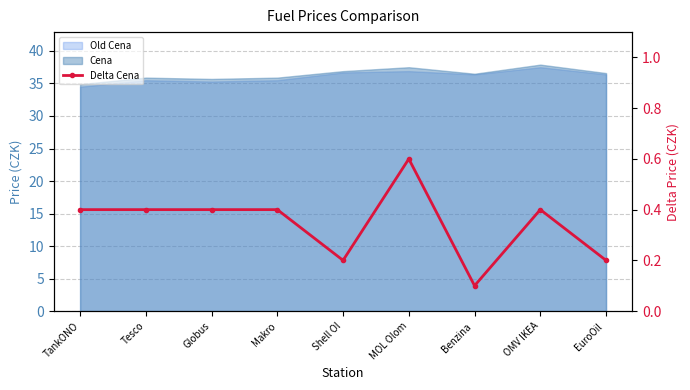

What is the smallest value displayed?

0.1